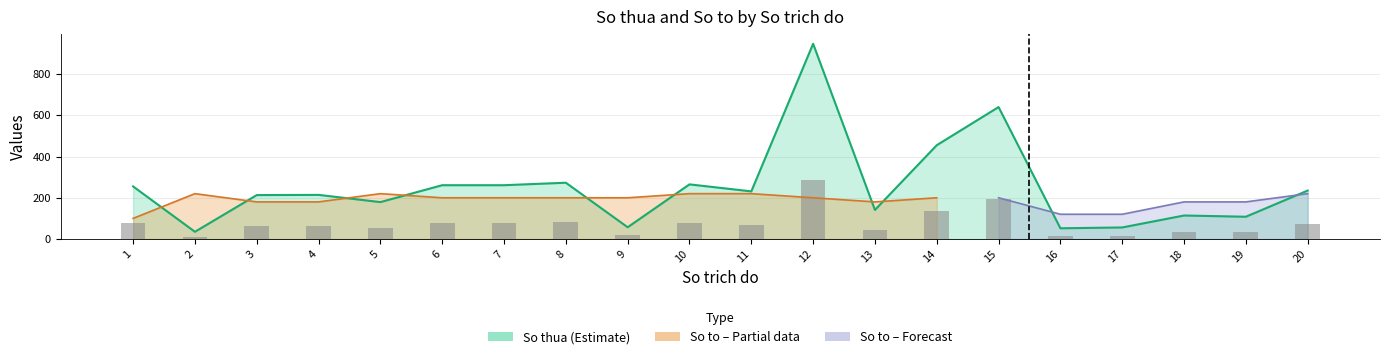

The value at 20 is 325. True or false?

False